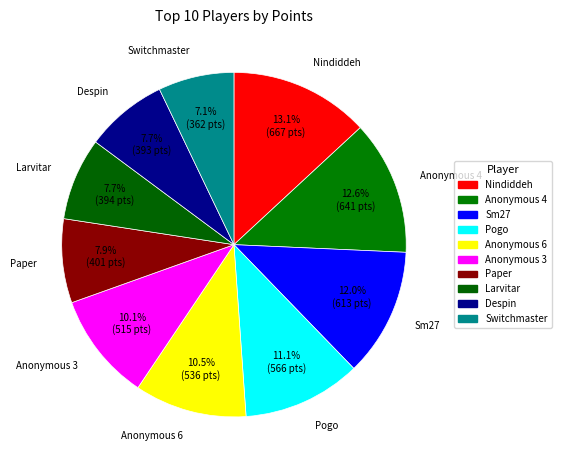

Does any single category account for the majority?

No